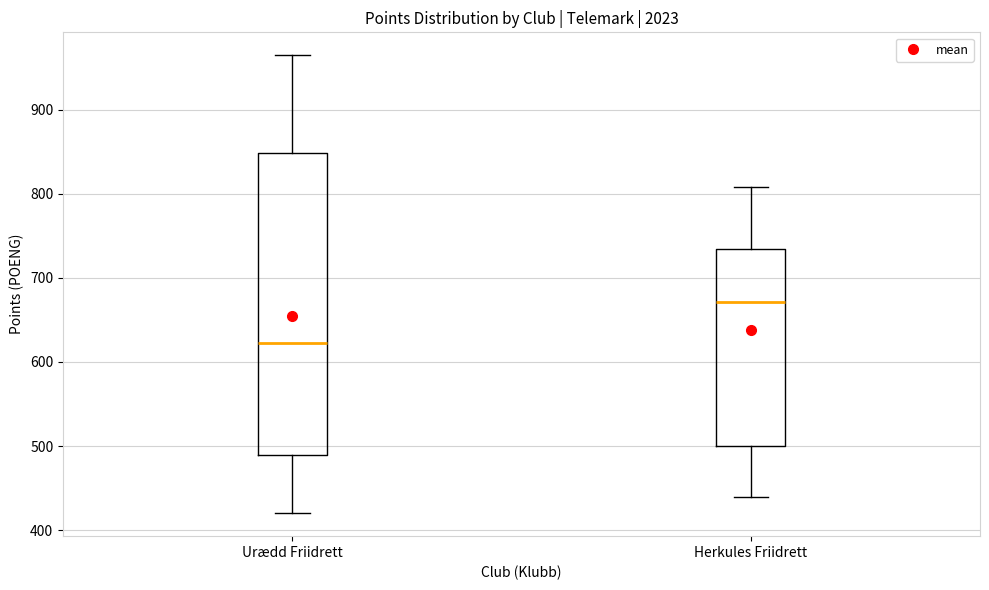

Which box has the highest median line?

Herkules Friidrett